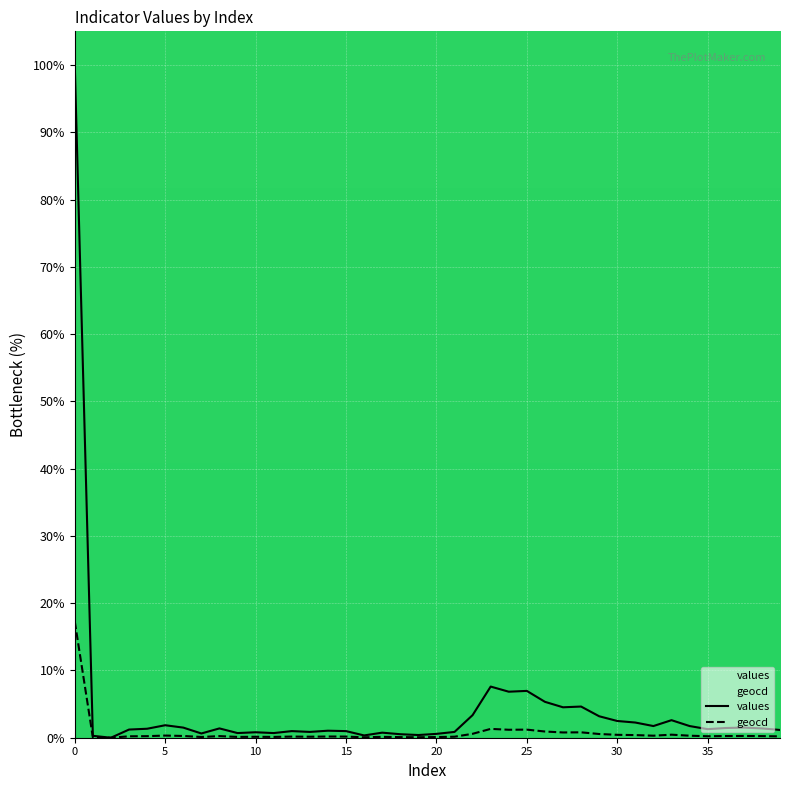

Between 7 and 39, which is larger?

39